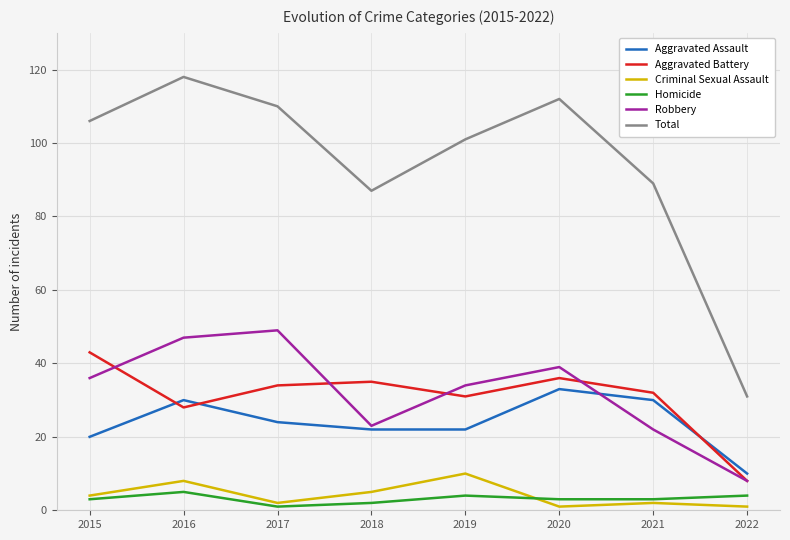

Is the value of Homicide at 2016 greater than the value of Total at 2016?

No